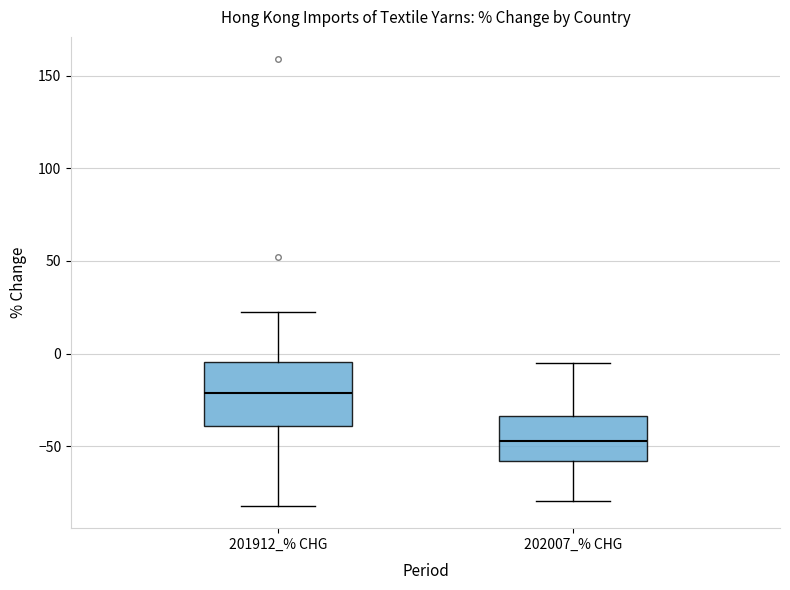

Where is the upper edge of the box for 202007_% CHG on the y-axis? The values are not printed on the chart, so give them approximately, as read against the axis.

-35